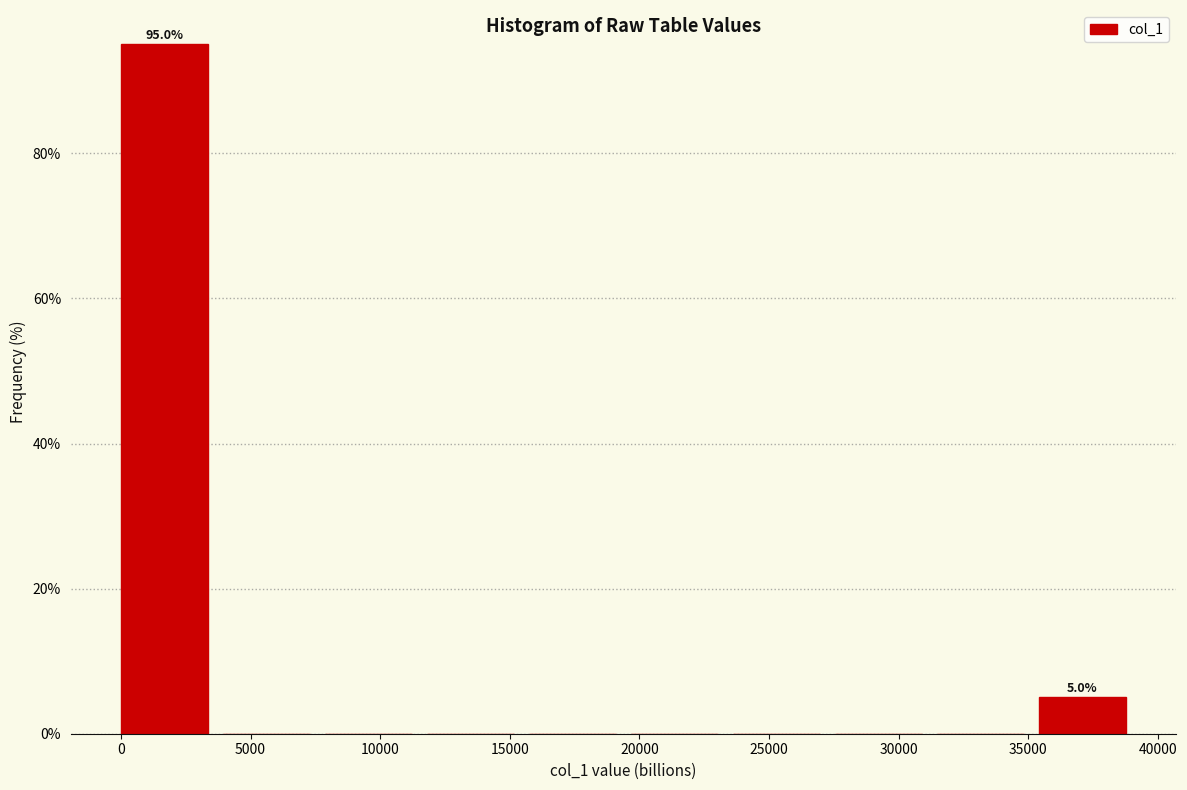

Over which range of the x-axis is the bar tallest?

0 to 4000